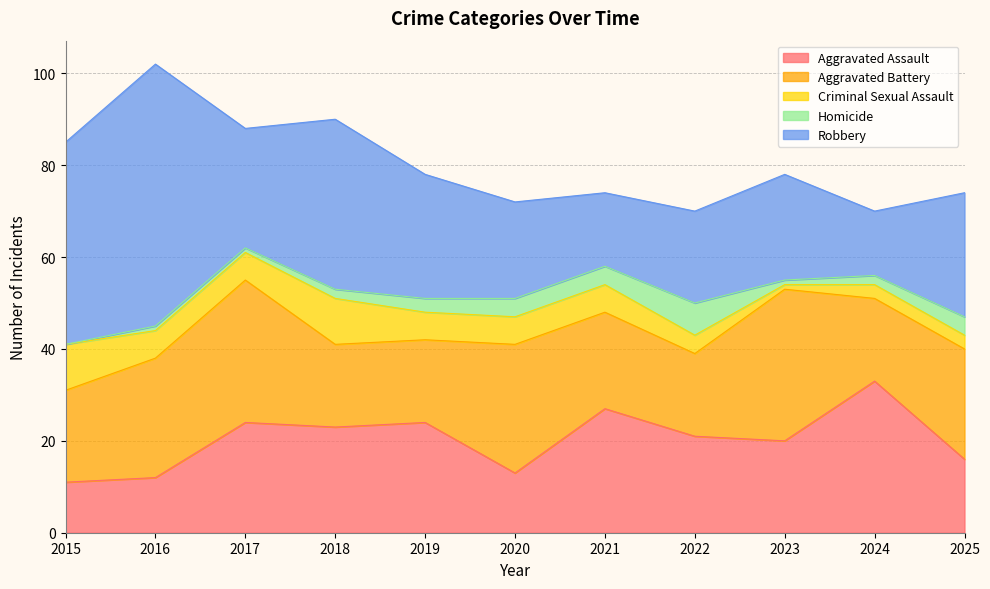

Reading right to left, list all the values displayed in this chart.

Aggravated Assault: 16	33	20	21	27	13	24	23	24	12	11
Aggravated Battery: 24	18	33	18	21	28	18	18	31	26	20
Criminal Sexual Assault: 3	3	1	4	6	6	6	10	6	6	10
Homicide: 4	2	1	7	4	4	3	2	1	1	0
Robbery: 27	14	23	20	16	21	27	37	26	57	44